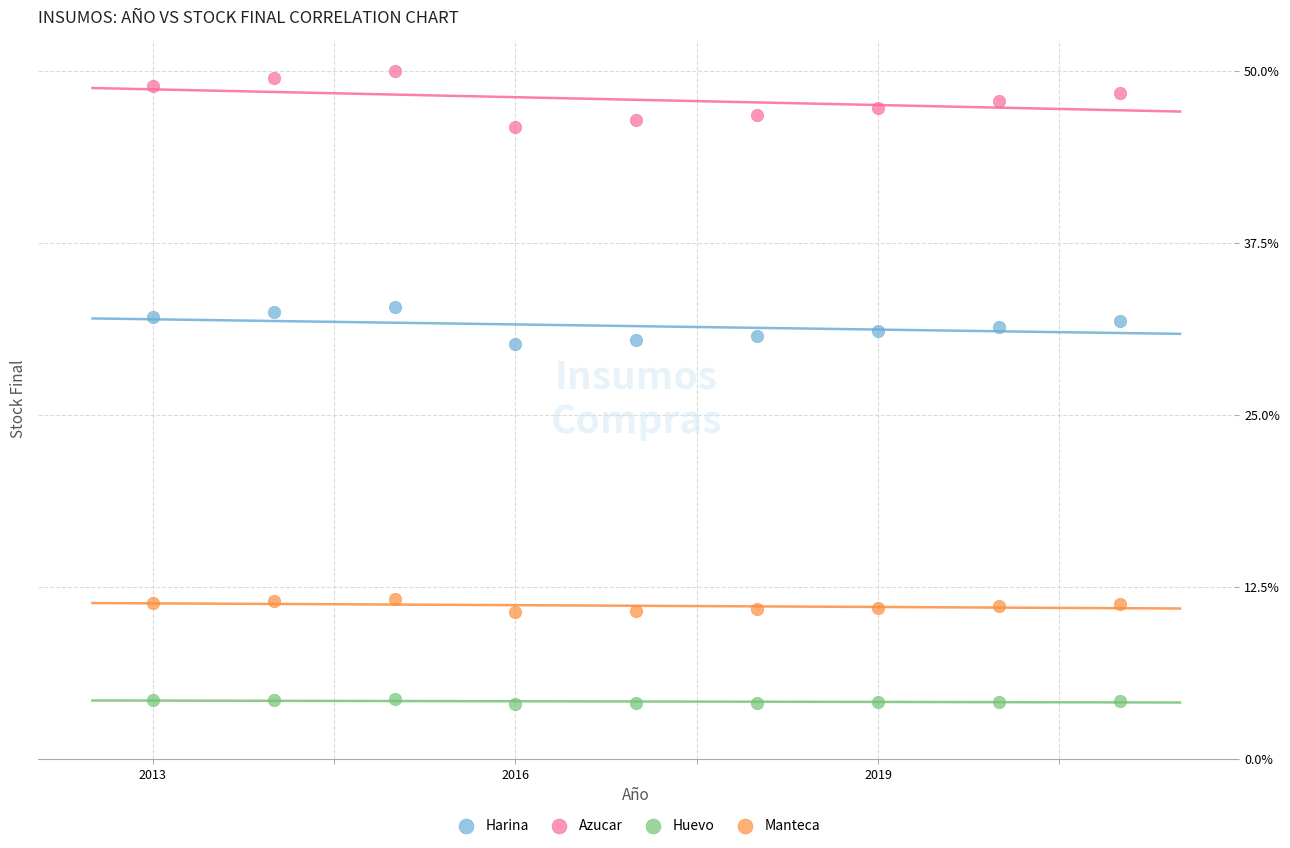

Which series contains the lowest Y value?

Huevo